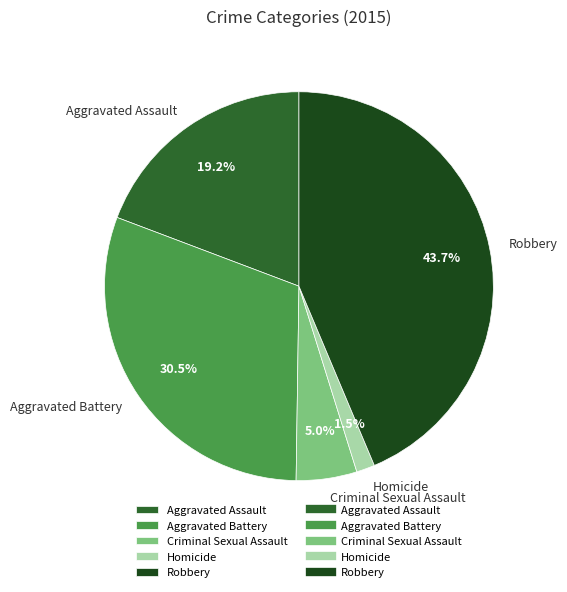

What is the ratio of the value at Criminal Sexual Assault to the value at Aggravated Assault?

0.3